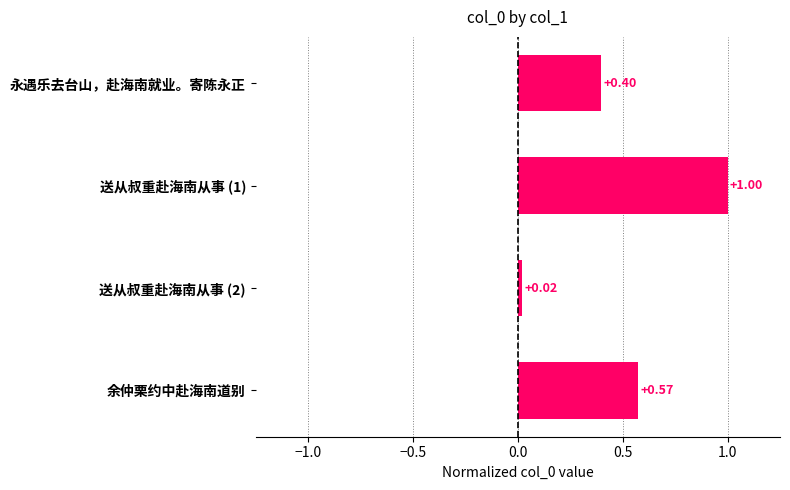

Does the chart contain stacked bars?

No